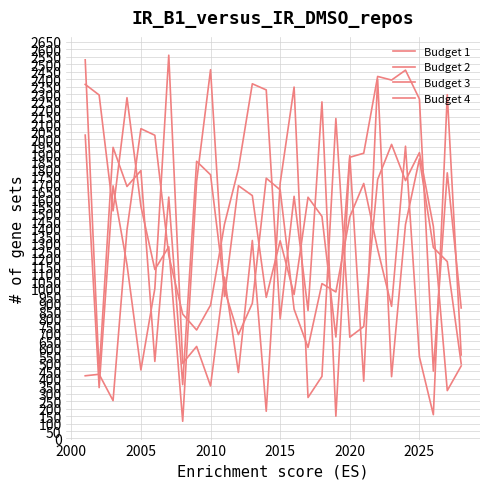

What is the value of the Budget 2 point at the 15th from the left?

1661